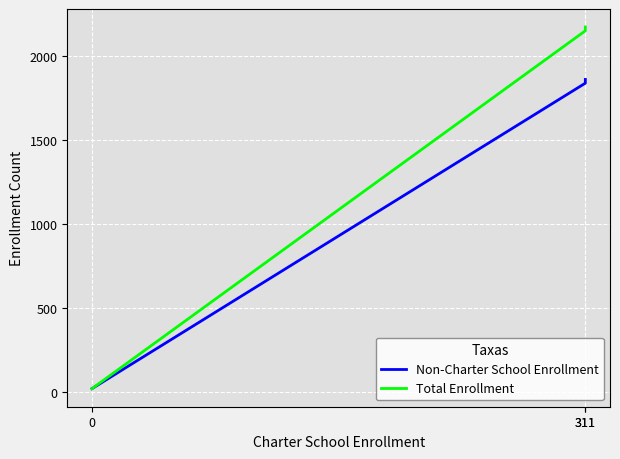

Which series has the largest total across all categories?

Total Enrollment